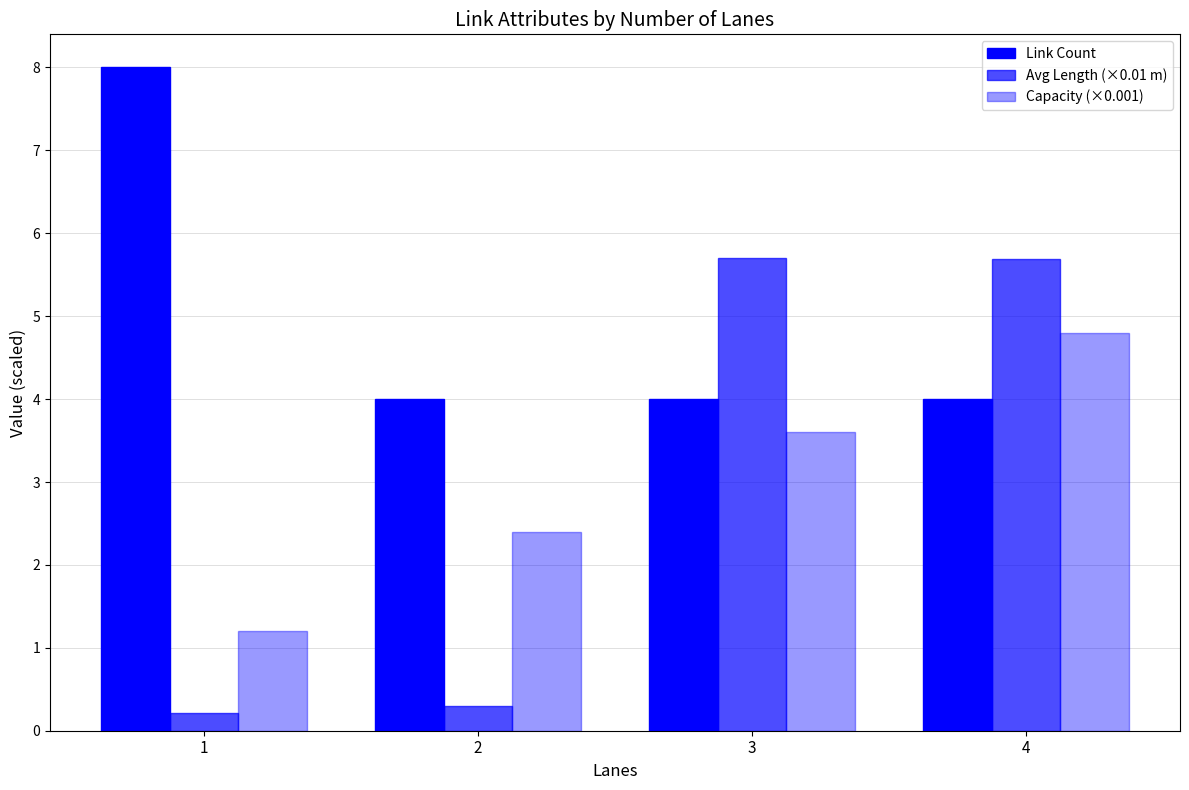

Which series has the widest spread of values?

Avg Length (×0.01 m)